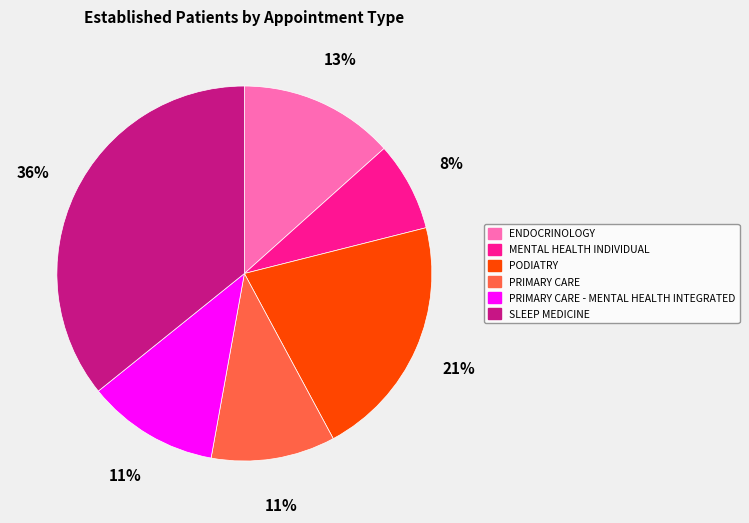

Combined, do ENDOCRINOLOGY and SLEEP MEDICINE account for over 50%?

No